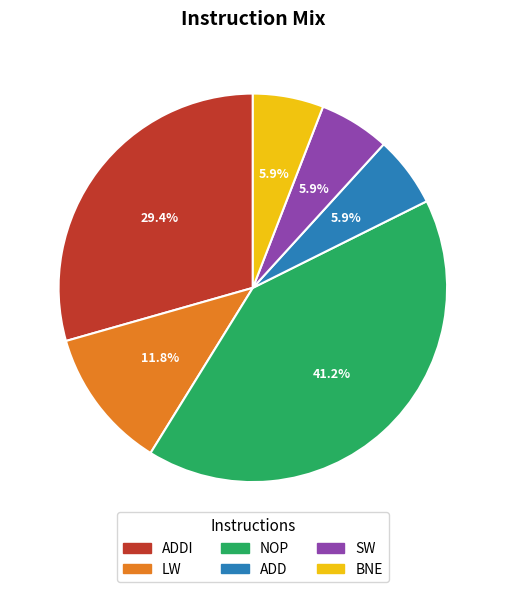

Is there a majority slice in this chart?

No